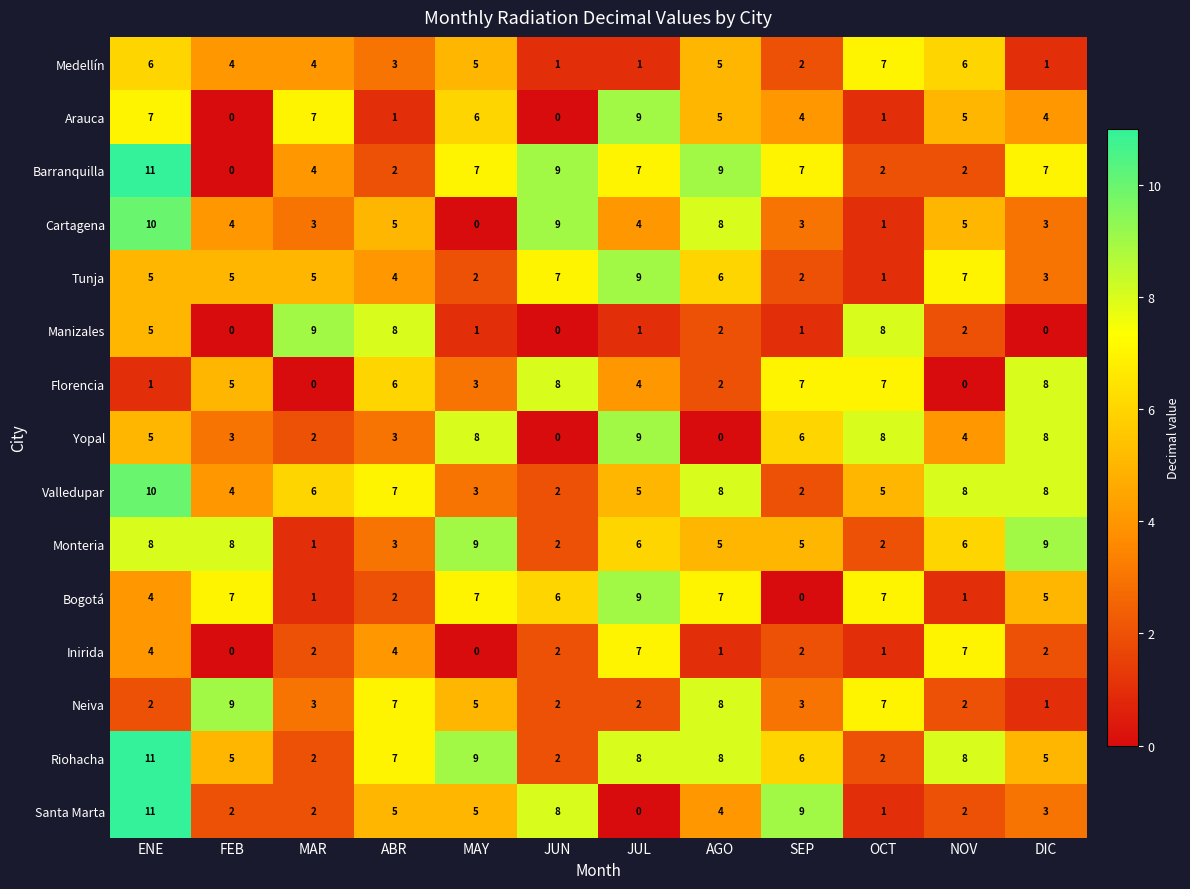

What is the spread (max minus min) of values at NOV?

8